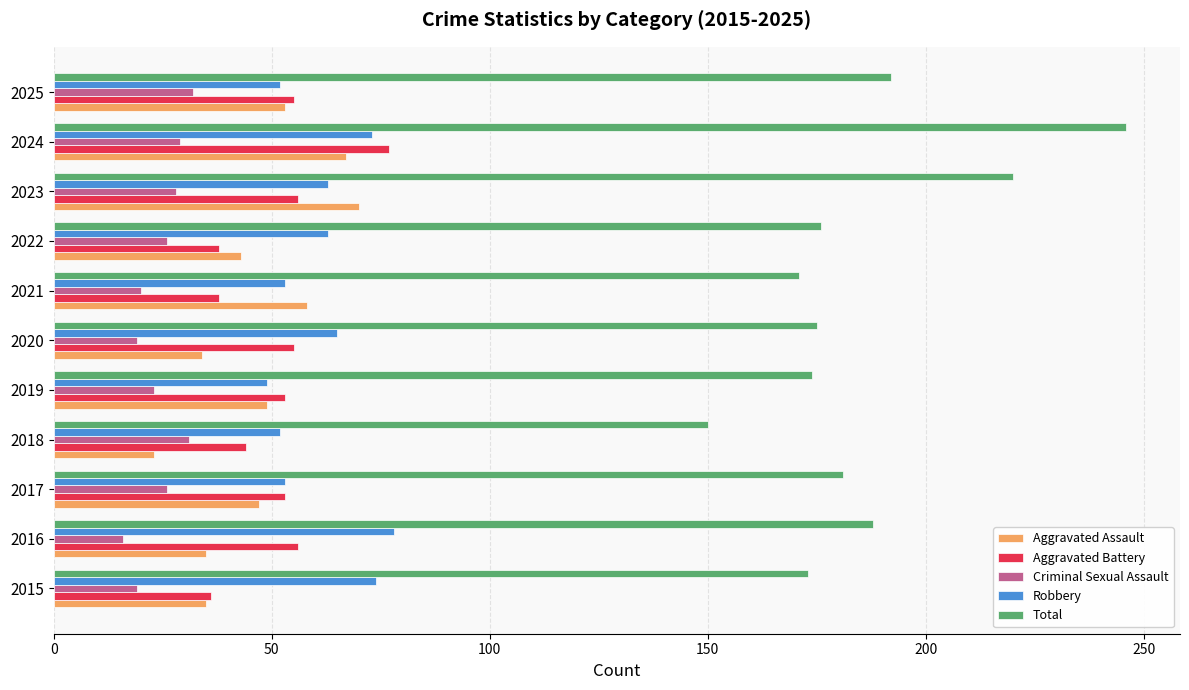

Which series has the largest range (max minus min)?

Total